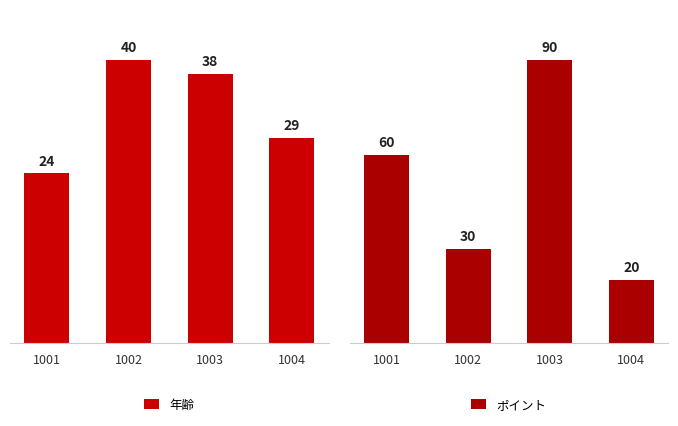

What is the value of the 年齢 bar at the 2nd from the left?

40